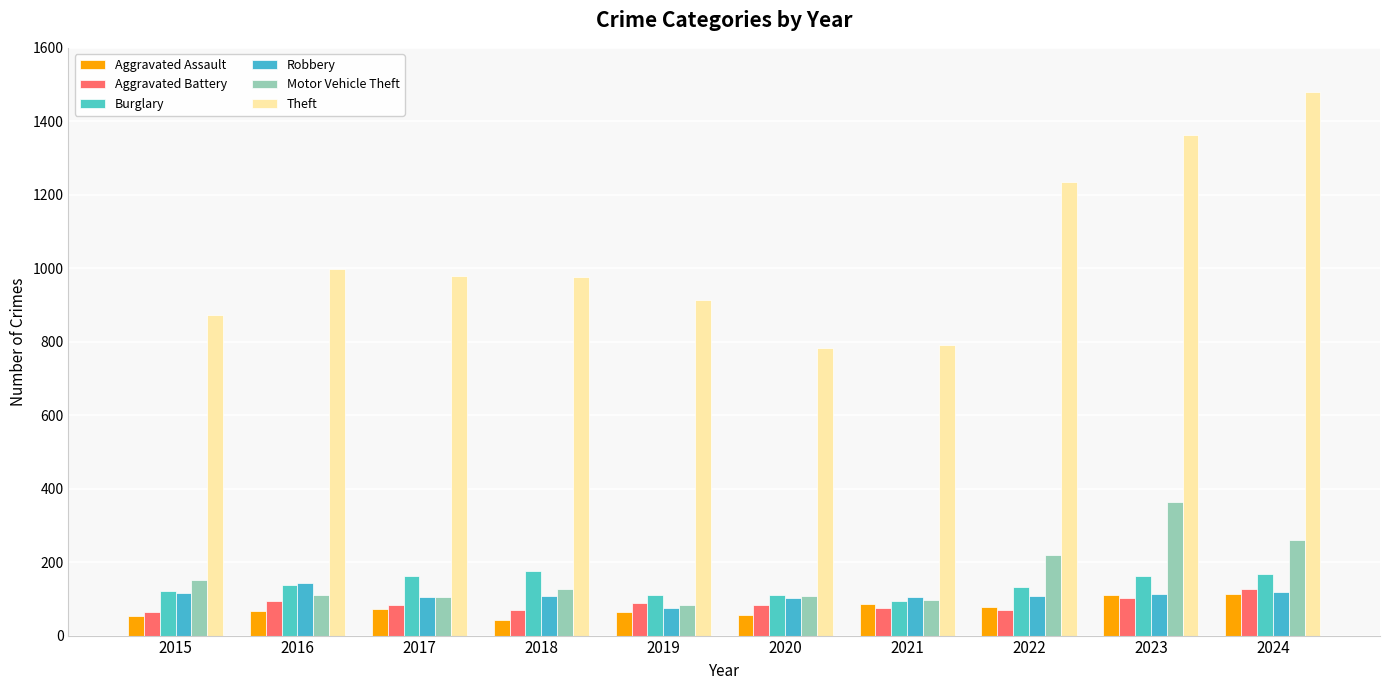

Reading left to right, transcribe all the data shown in this chart.

Aggravated Assault: 54	66	72	43	65	56	86	78	110	112
Aggravated Battery: 64	93	83	70	88	82	75	71	103	127
Burglary: 121	139	162	176	110	110	95	132	161	169
Robbery: 117	144	105	107	75	102	105	108	113	120
Motor Vehicle Theft: 152	110	104	127	84	109	96	219	363	259
Theft: 874	999	979	977	914	782	791	1235	1363	1480